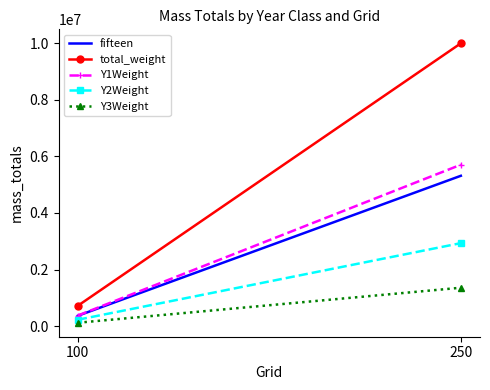

At which category is the sum across all series the highest?

250